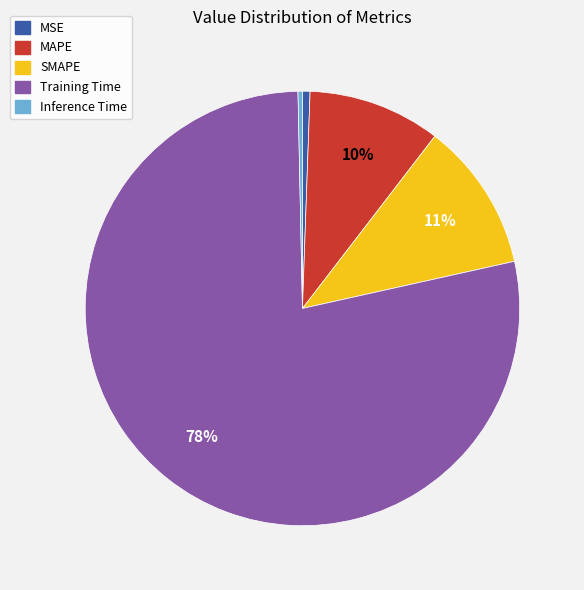

Which has a higher value, SMAPE or Training Time?

Training Time